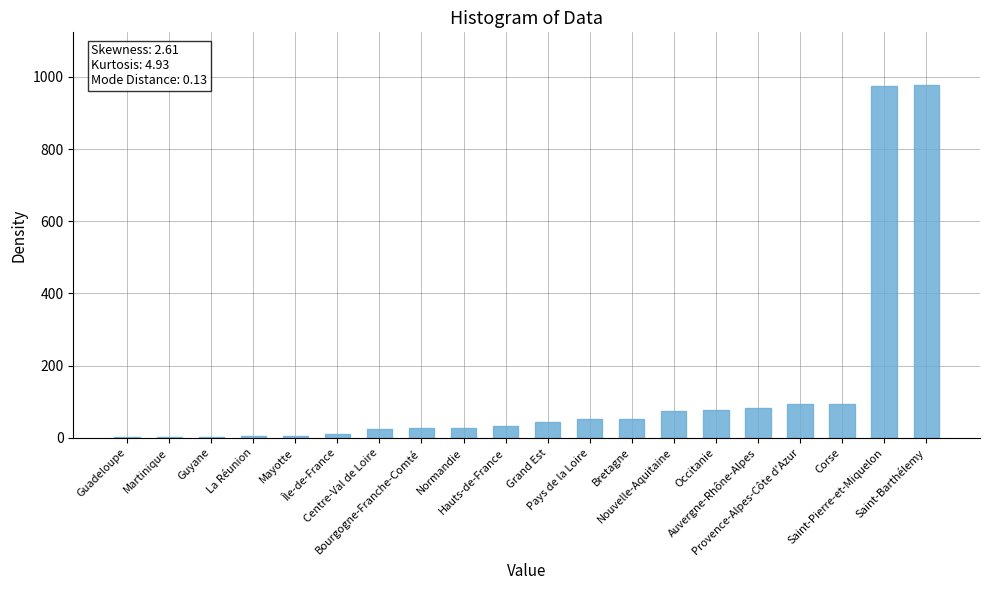

Are the bars grouped side by side (vs. stacked)?

No